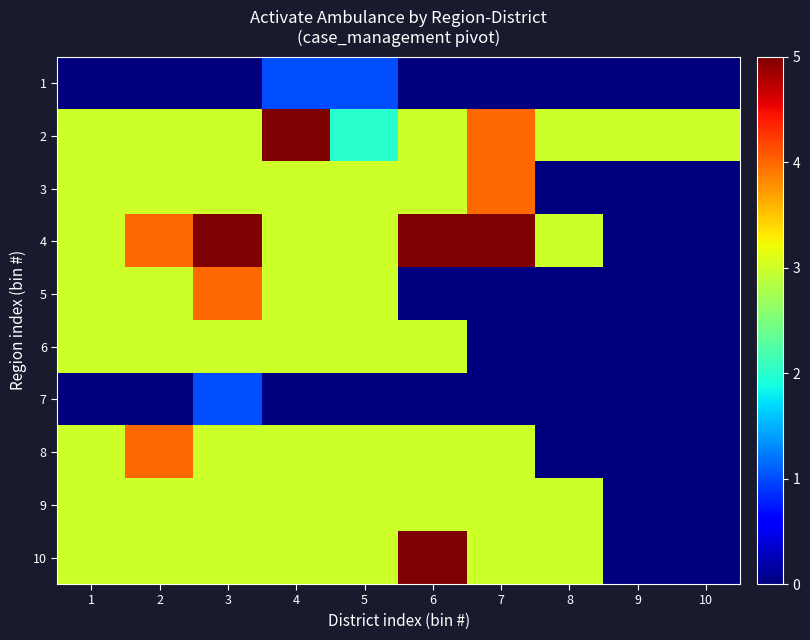

Reading right to left, extract all data points from this chart.

1: 10=0	9=0	8=0	7=0	6=0	5=1	4=1	3=0	2=0	1=0
2: 10=3	9=3	8=3	7=4	6=3	5=2	4=5	3=3	2=3	1=3
3: 10=0	9=0	8=0	7=4	6=3	5=3	4=3	3=3	2=3	1=3
4: 10=0	9=0	8=3	7=5	6=5	5=3	4=3	3=5	2=4	1=3
5: 10=0	9=0	8=0	7=0	6=0	5=3	4=3	3=4	2=3	1=3
6: 10=0	9=0	8=0	7=0	6=3	5=3	4=3	3=3	2=3	1=3
7: 10=0	9=0	8=0	7=0	6=0	5=0	4=0	3=1	2=0	1=0
8: 10=0	9=0	8=0	7=3	6=3	5=3	4=3	3=3	2=4	1=3
9: 10=0	9=0	8=3	7=3	6=3	5=3	4=3	3=3	2=3	1=3
10: 10=0	9=0	8=3	7=3	6=5	5=3	4=3	3=3	2=3	1=3